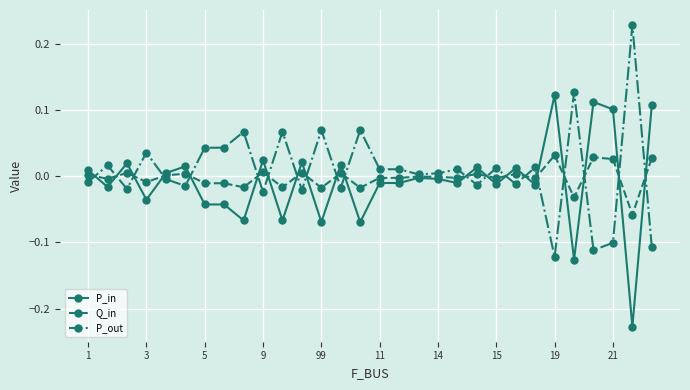

True or false: P_out has more than 1 points higher than both neighbors.

True